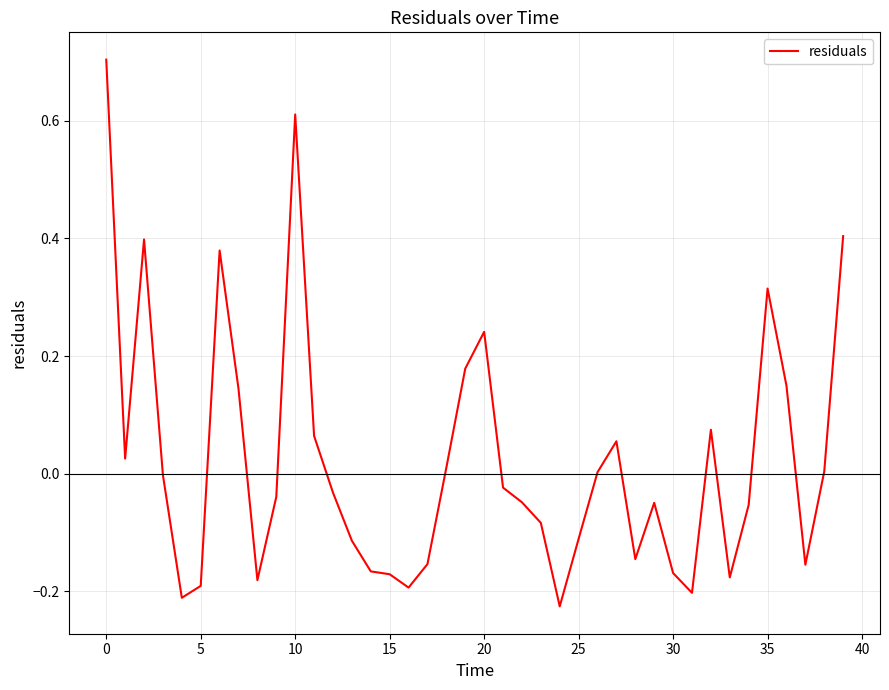

What is the difference between the maximum and minimum values?

0.9